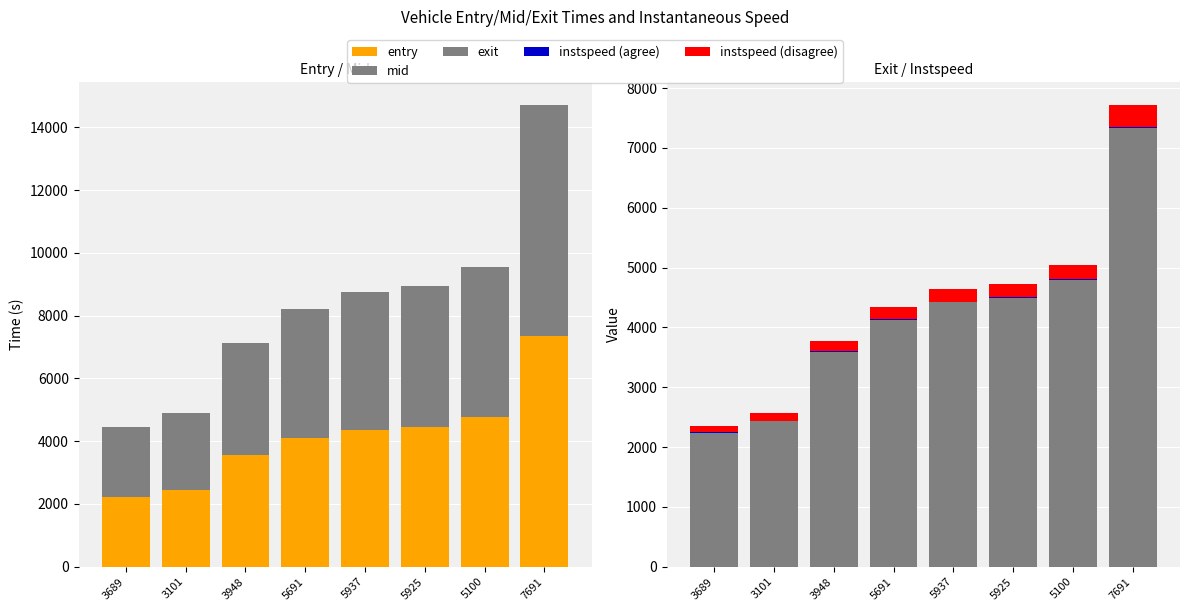

Where does the mid series first go above 4381?

5937